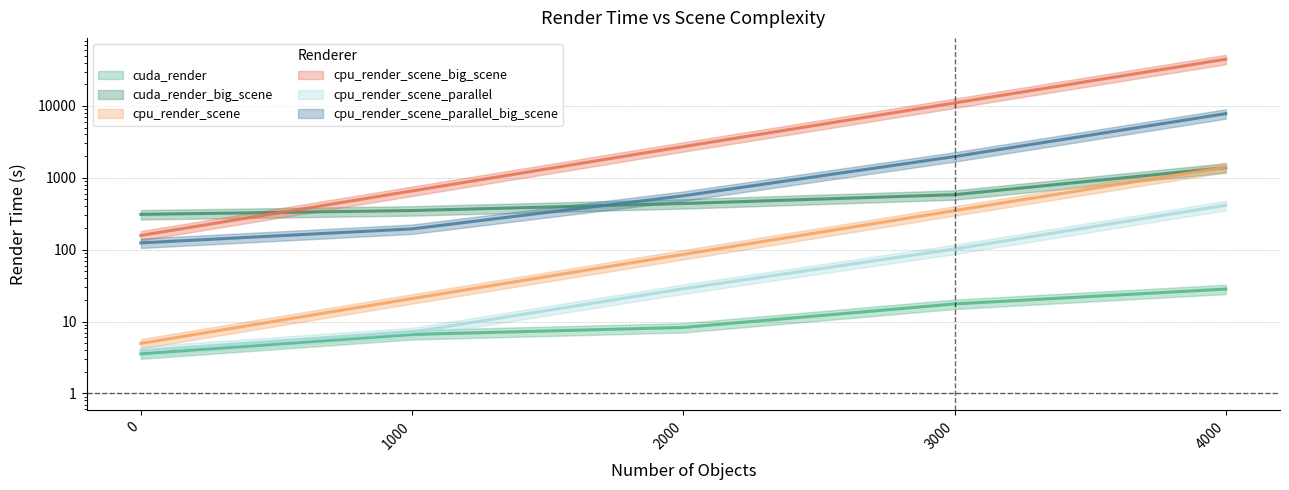

Which series has the largest total across all categories?

cpu_render_scene_big_scene